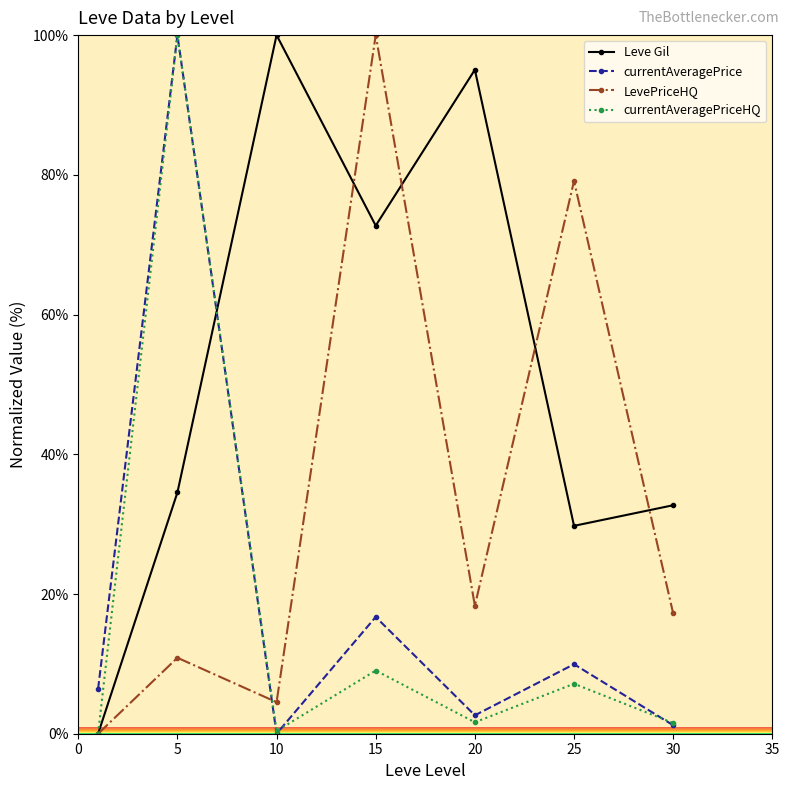

Which series has the largest total across all categories?

Leve Gil